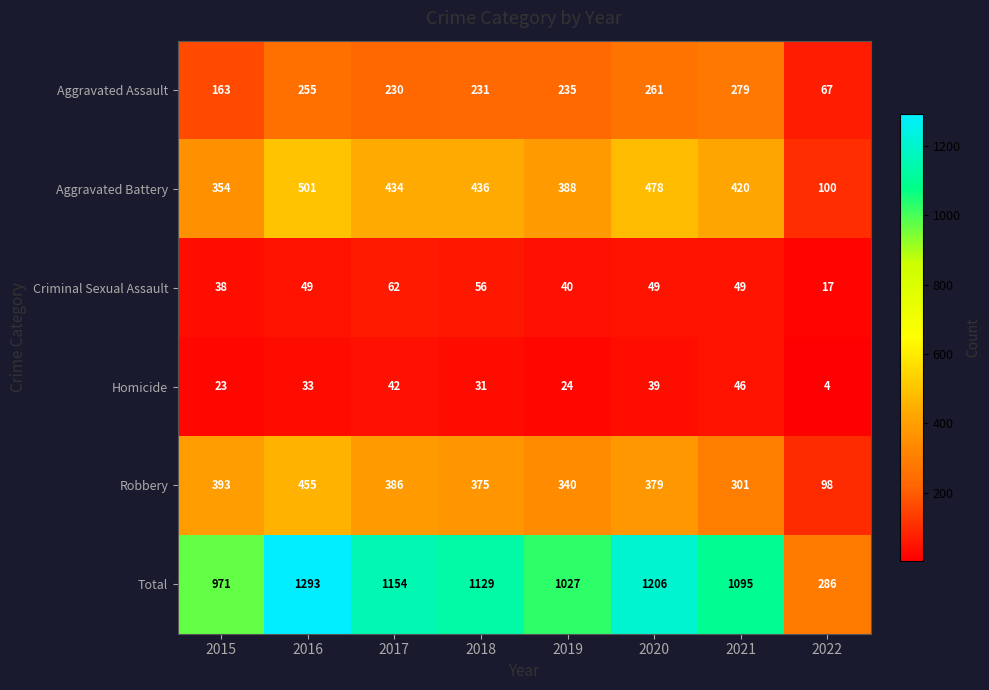

At which label does Aggravated Battery first exceed 434?

2016